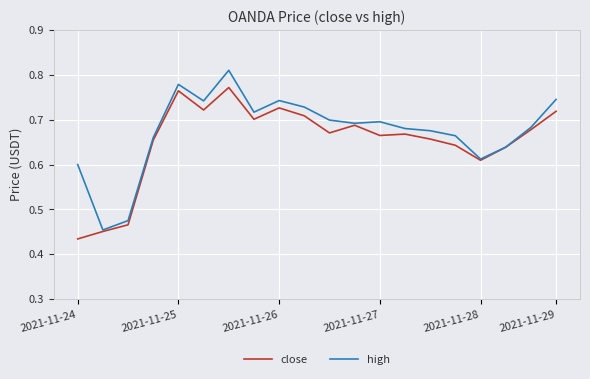

True or false: high has a value of 0.7 at 2021-11-27.

True